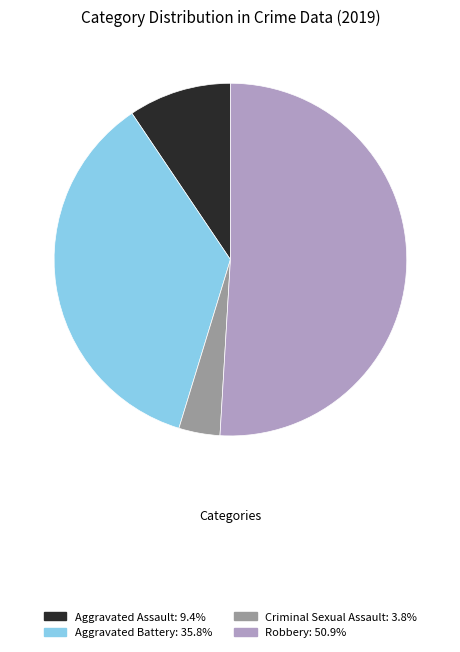

Is there a majority slice in this chart?

Yes